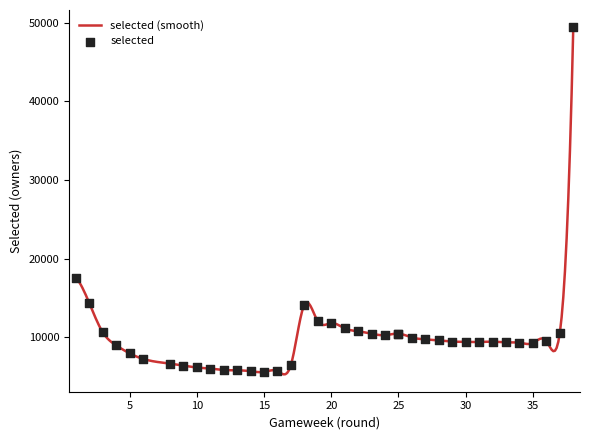

What is the change in value from 8 to 32?

+2791